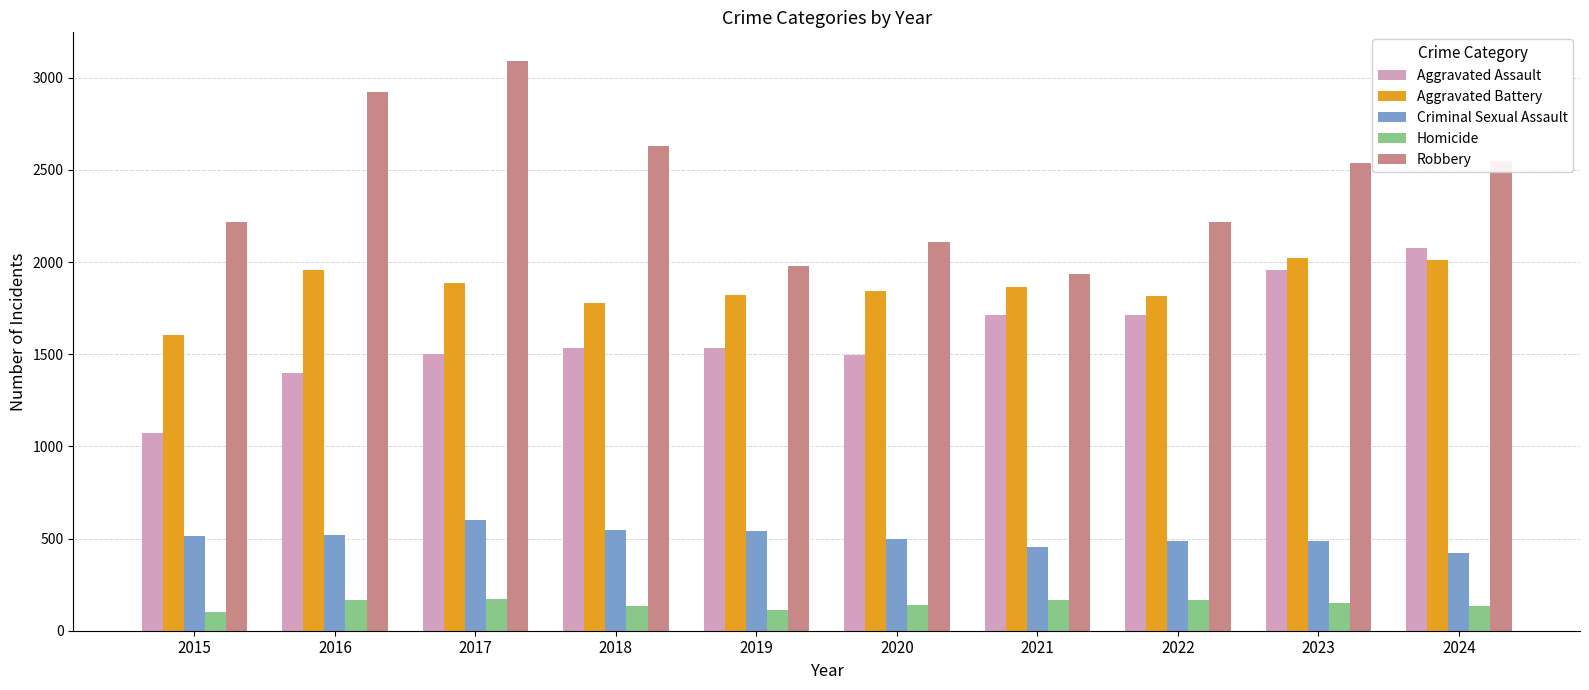

Are the bars grouped side by side (vs. stacked)?

Yes